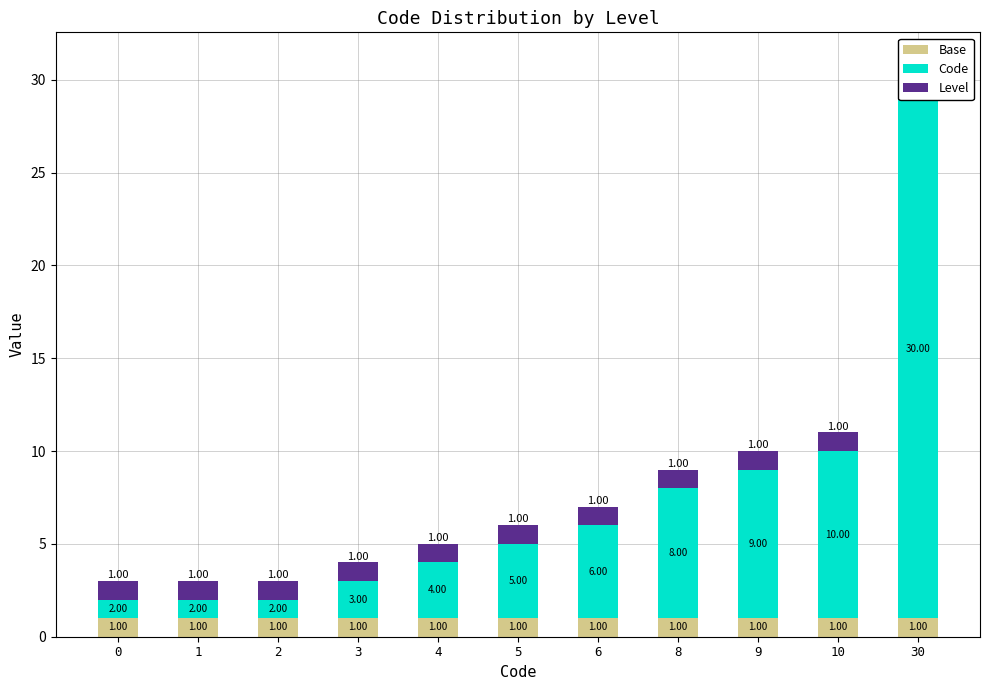

What value does the Level series have at 30?

1